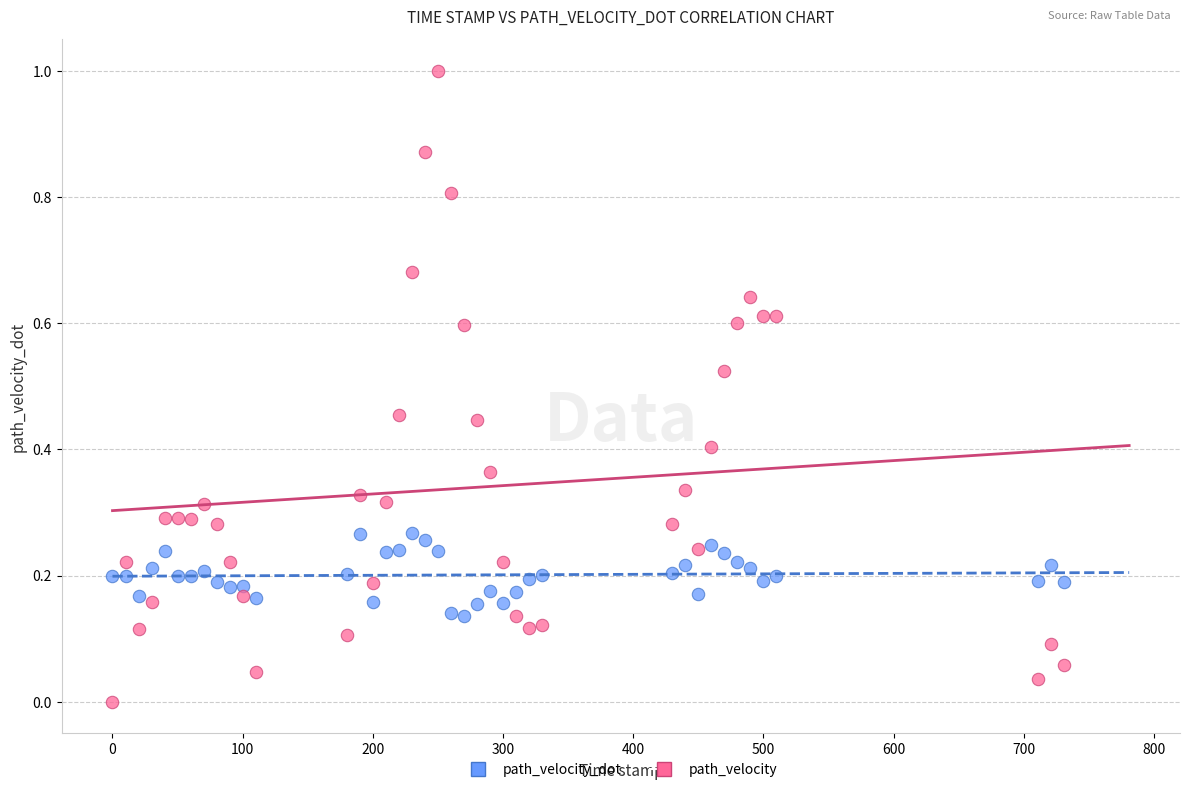

Across all data points, what is the range of X values (max minus min)?

731.0